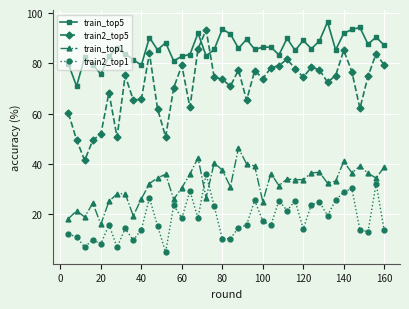

True or false: train2_top5 has more than 1 interior local peaks.

True